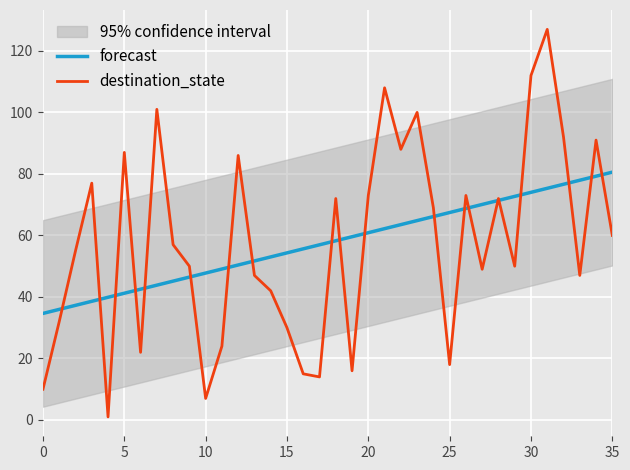

What is the difference between the forecast values at 18 and 16?

2.6